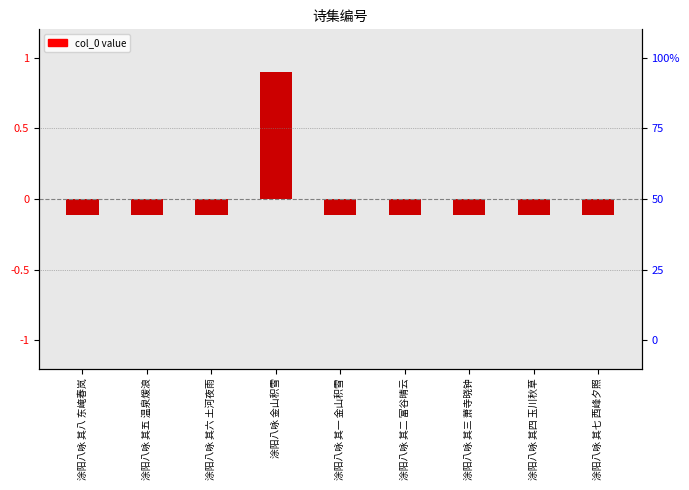

At which label does the data first exceed 0?

涂阳八咏 金山积雪